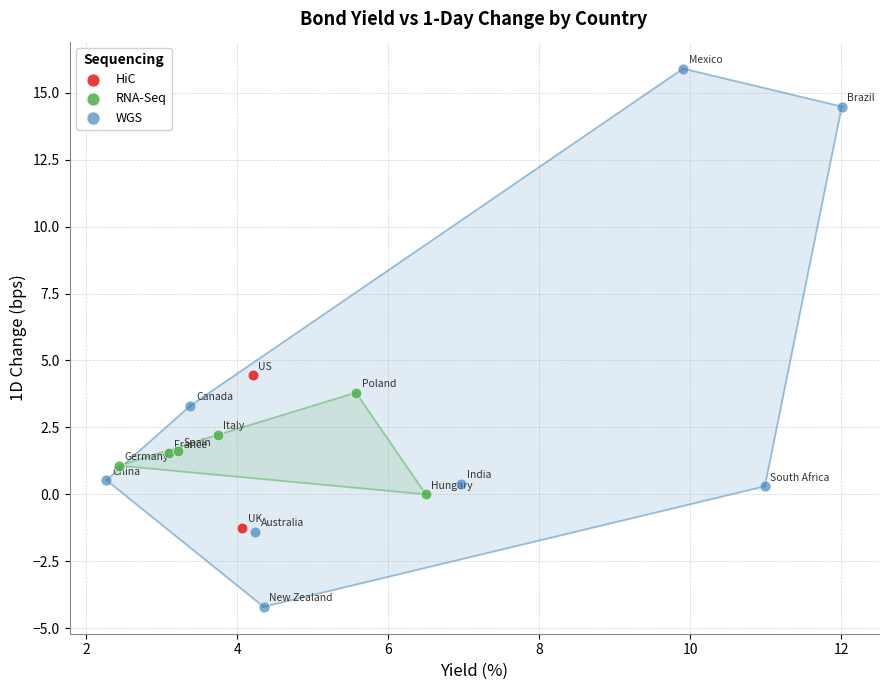

What are all the series names shown in the legend?

HiC, RNA-Seq, WGS